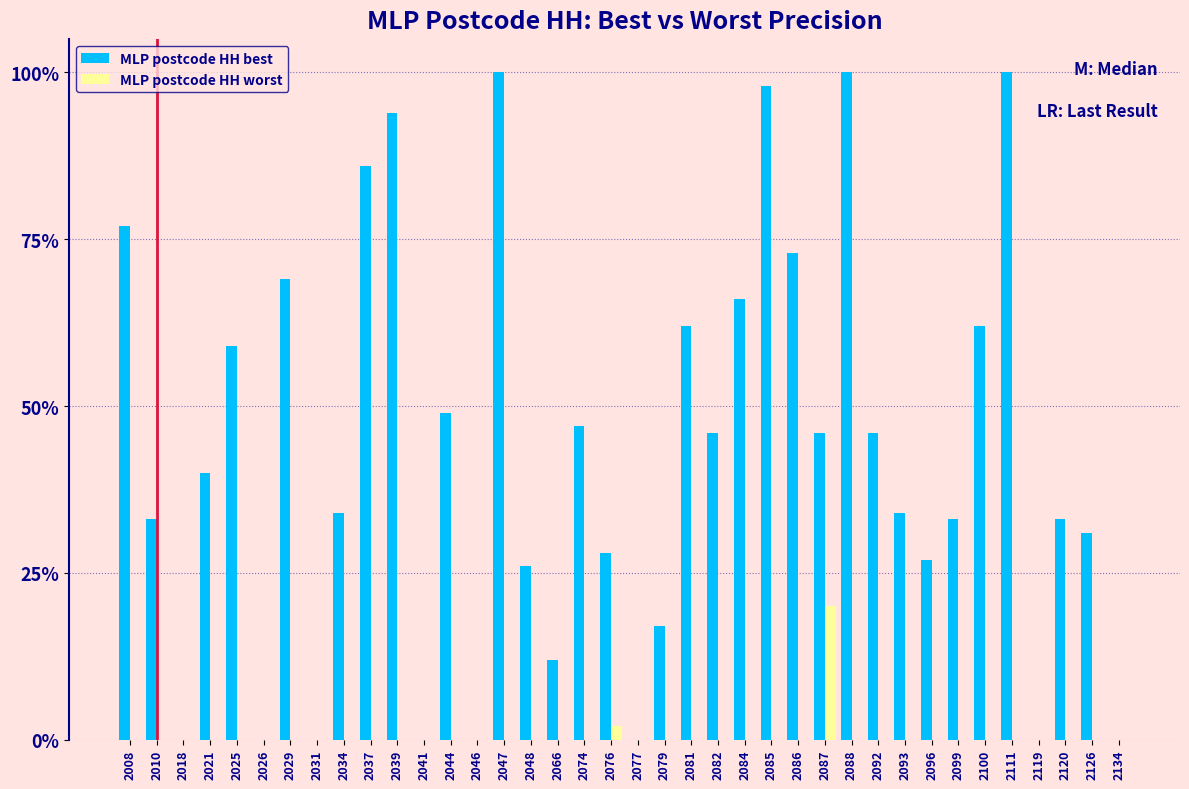

What are all the series names shown in the legend?

MLP postcode HH best, MLP postcode HH worst